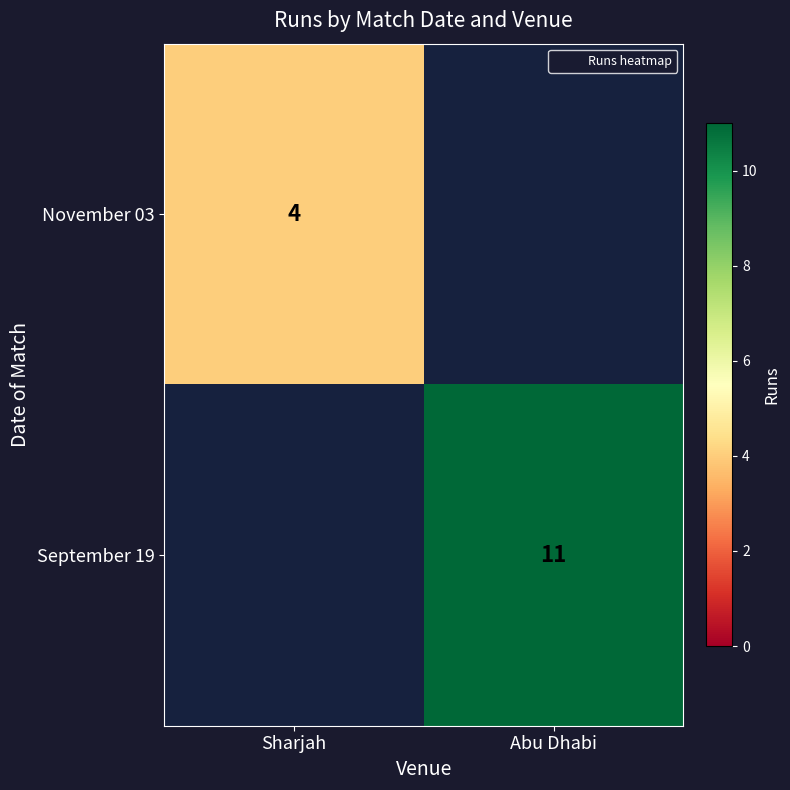

The November 03 series shows 6 at Sharjah. True or false?

False